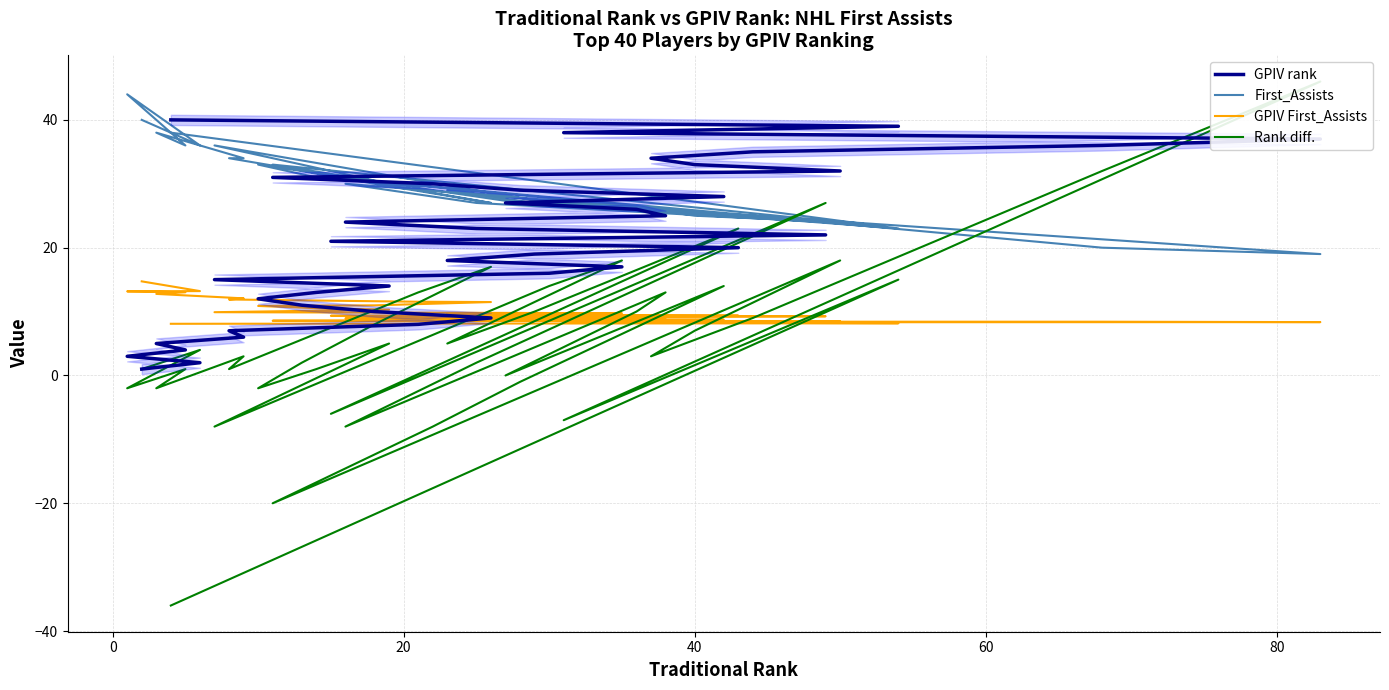

How many series are shown in this chart?

4